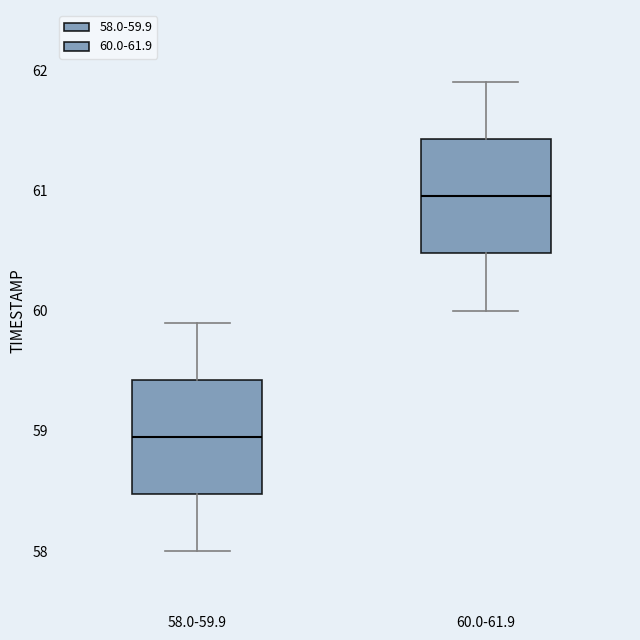

Where is the upper edge of the box for 58.0-59.9 on the y-axis? The values are not printed on the chart, so give them approximately, as read against the axis.

59.4